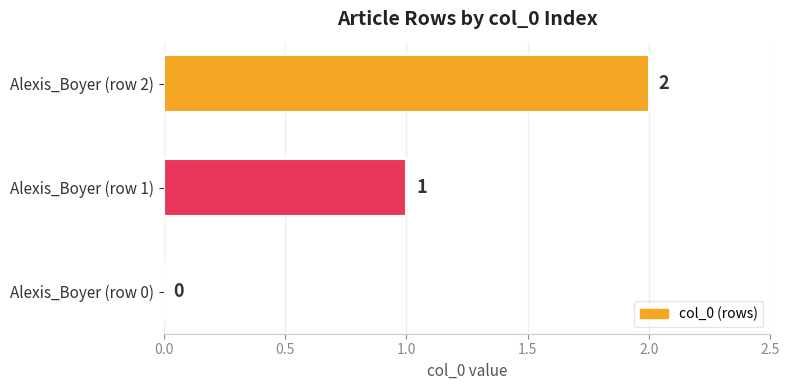

Count the values in the range 0 to 2.

3